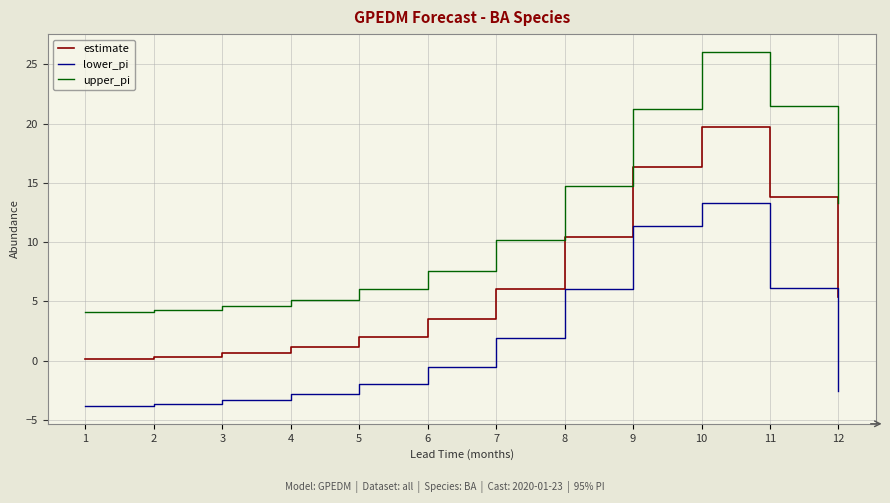

True or false: estimate and upper_pi cross at least once.

False